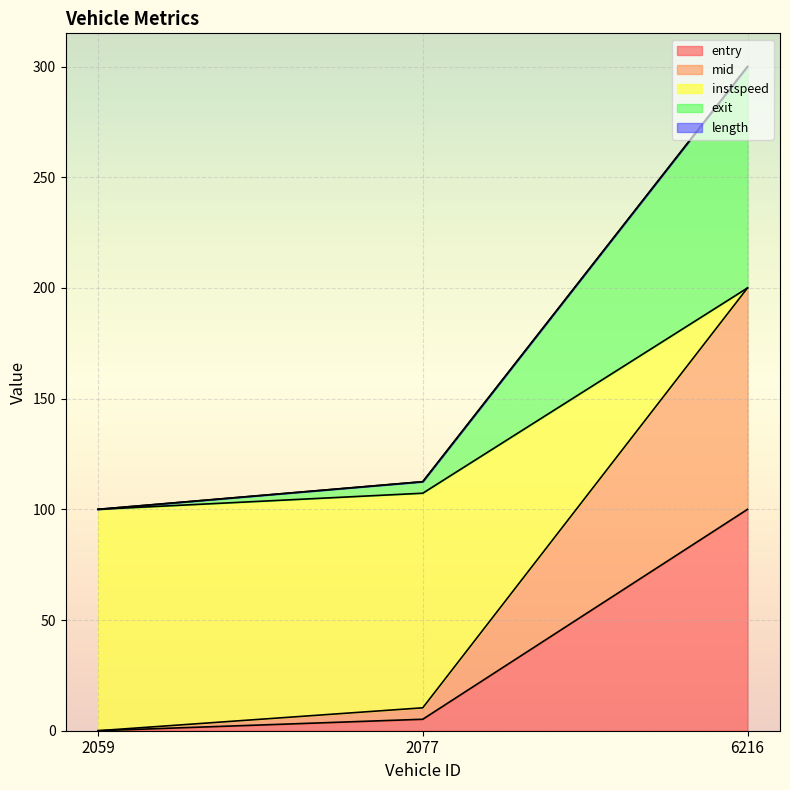

The mid series shows 5.4 at 2077. True or false?

False